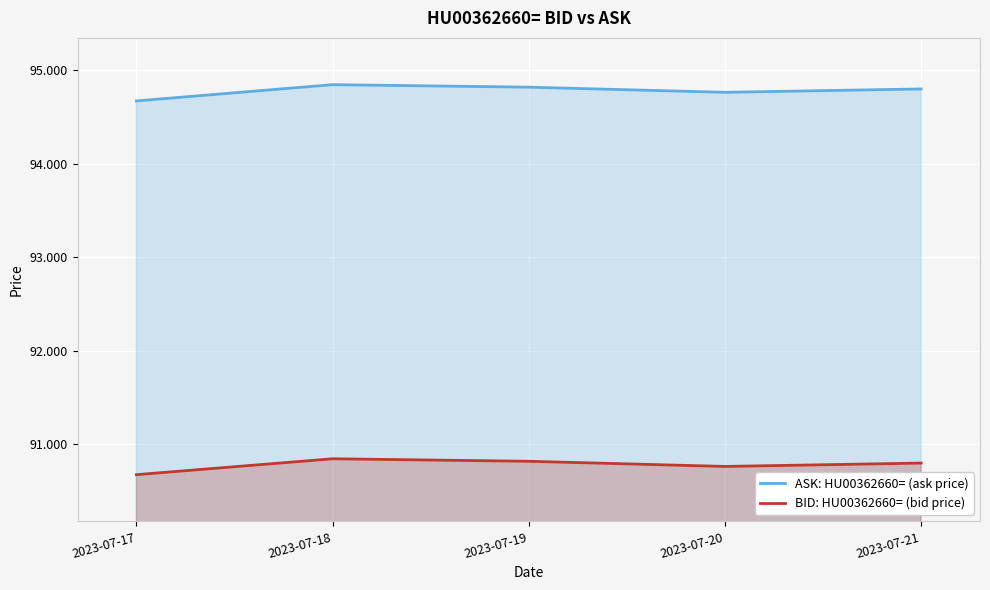

Which category has the lowest value across all series?

2023-07-17